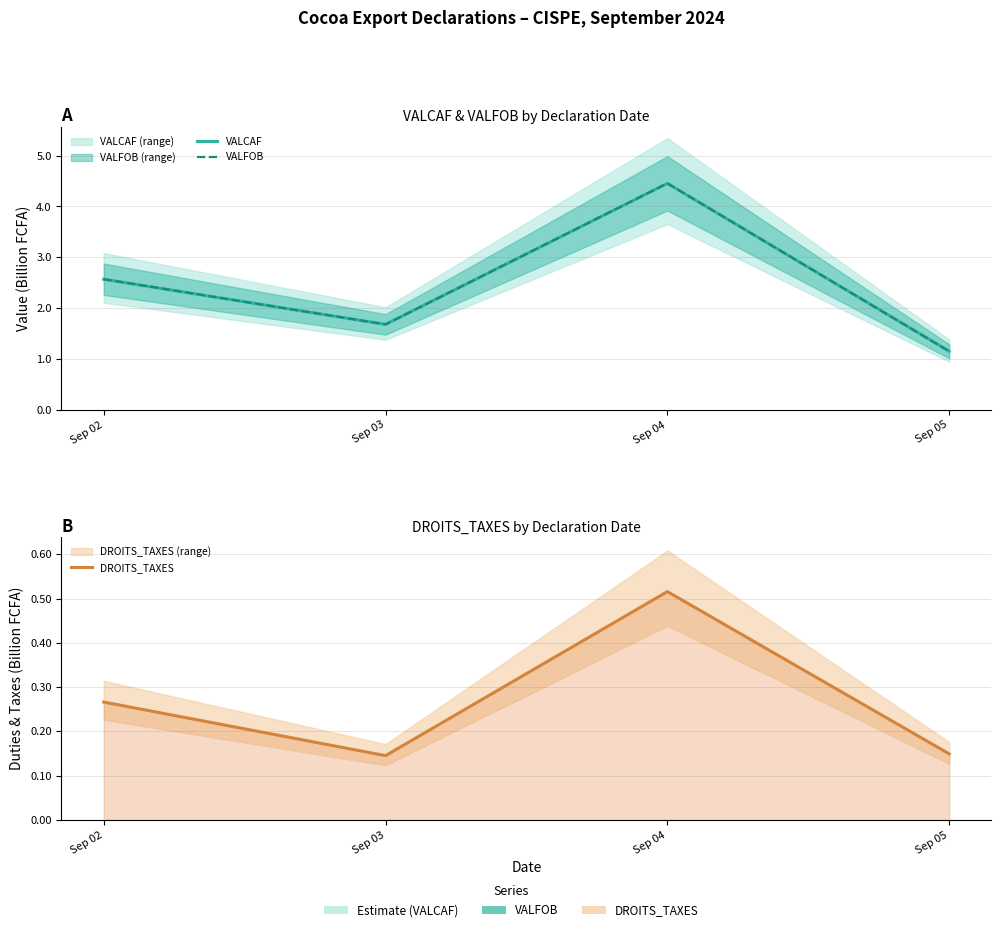

Does the chart display data point markers on the line(s)?

No